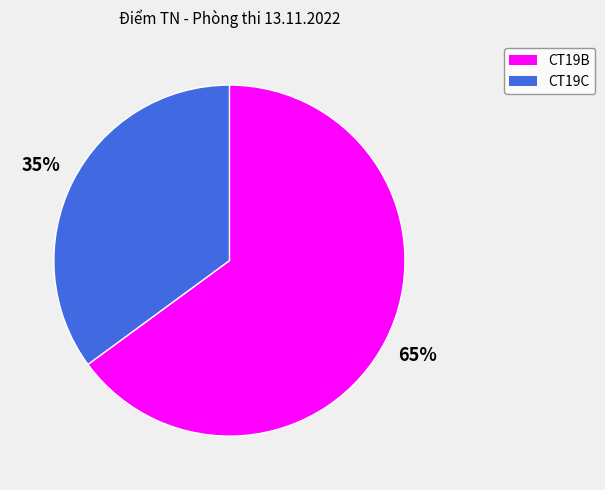

To the nearest percent, what is the difference between the largest and smallest slice percentages?

30%